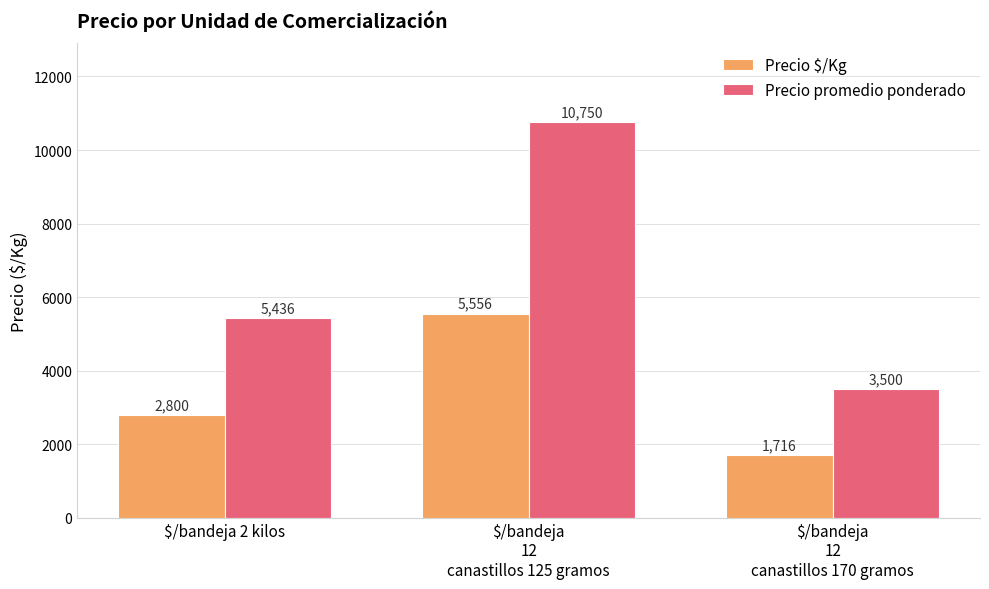

Rank the series at $/bandeja 2 kilos from highest to lowest value.

Precio promedio ponderado, Precio $/Kg